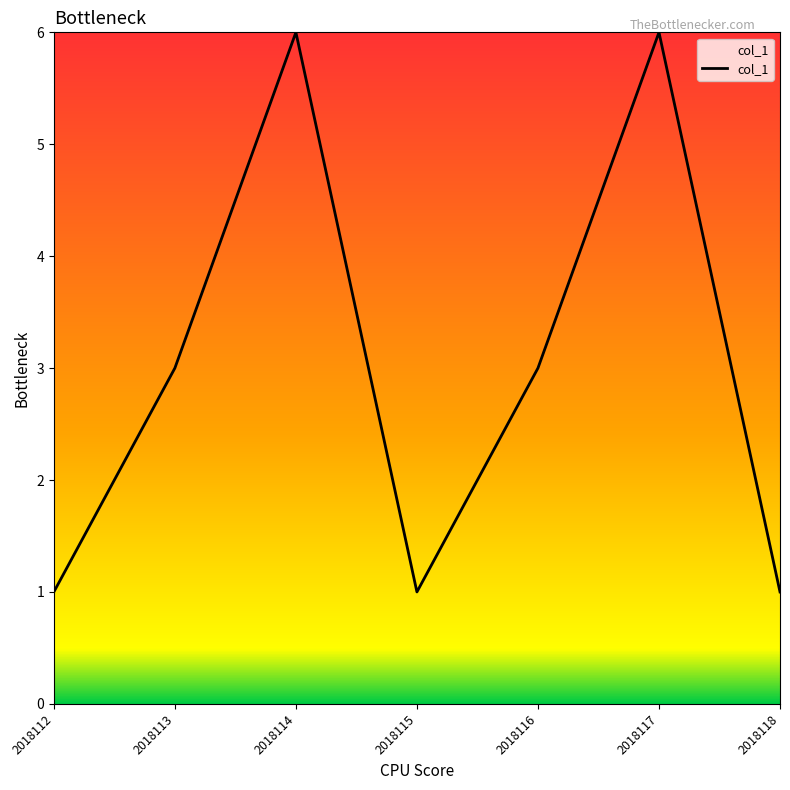

What is the greatest value displayed?

6